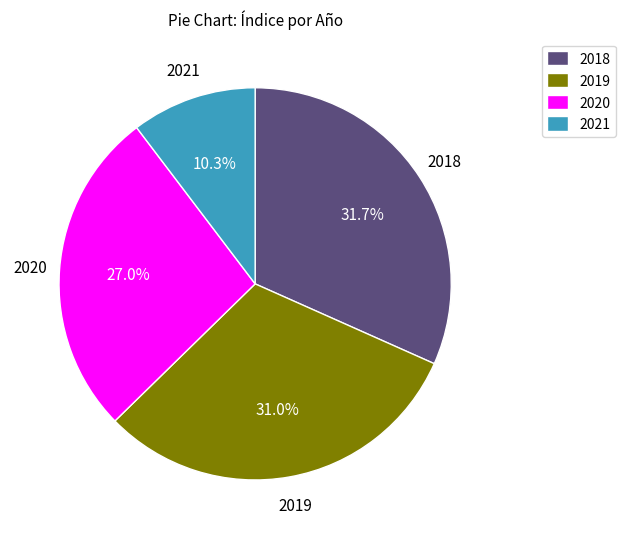

What is the total percentage of 2018 and 2020?

58.7%